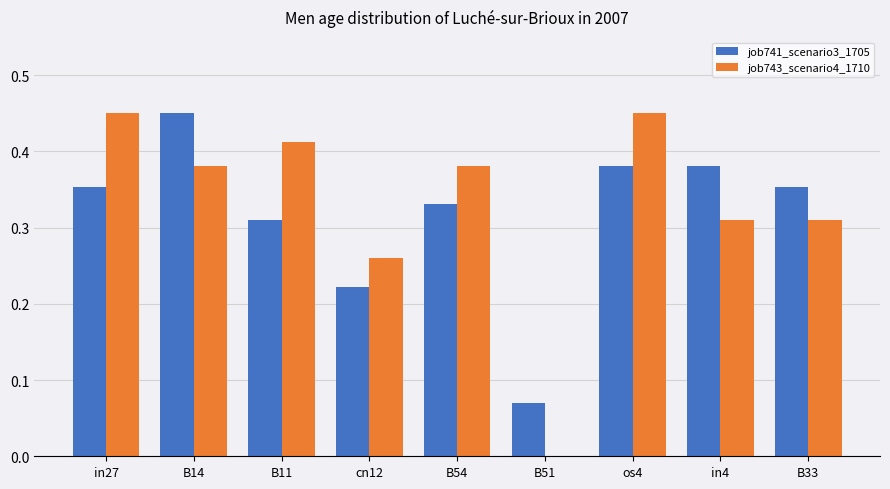

True or false: job741_scenario3_1705 has a value of 0.4 at cn12.

False